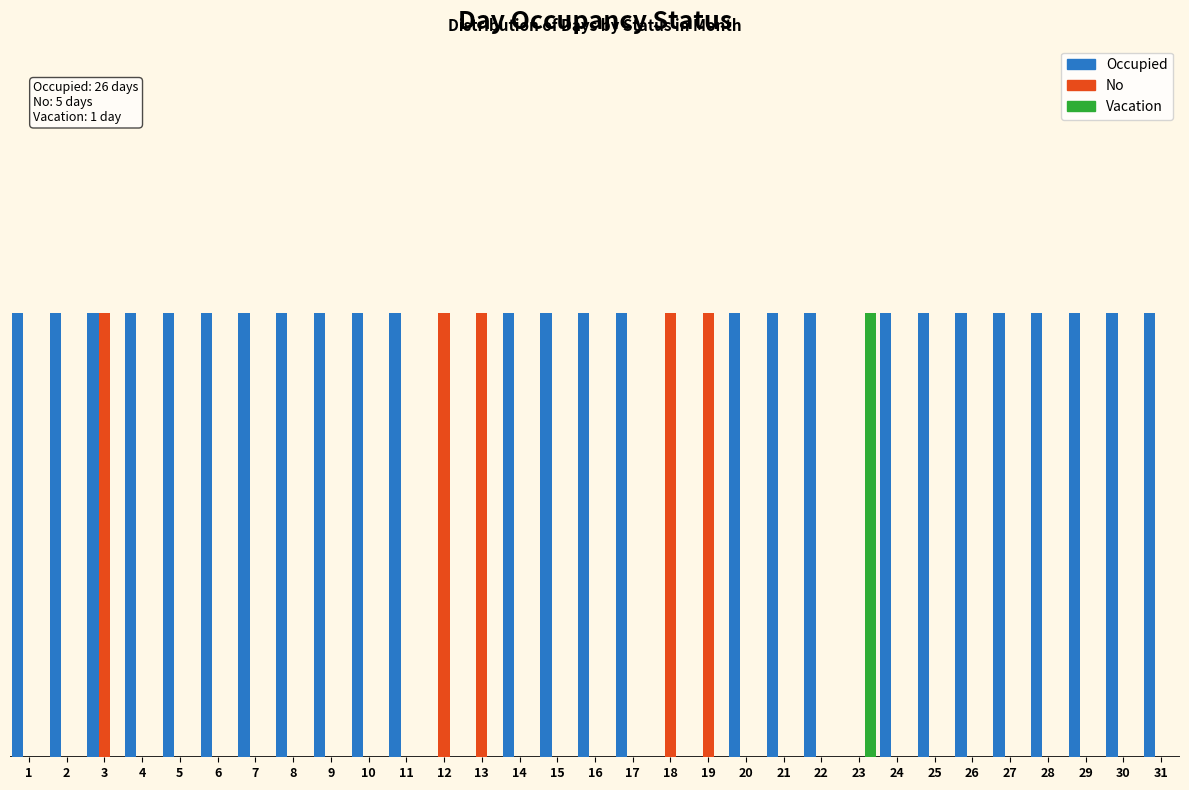

Are the bars grouped side by side (vs. stacked)?

Yes